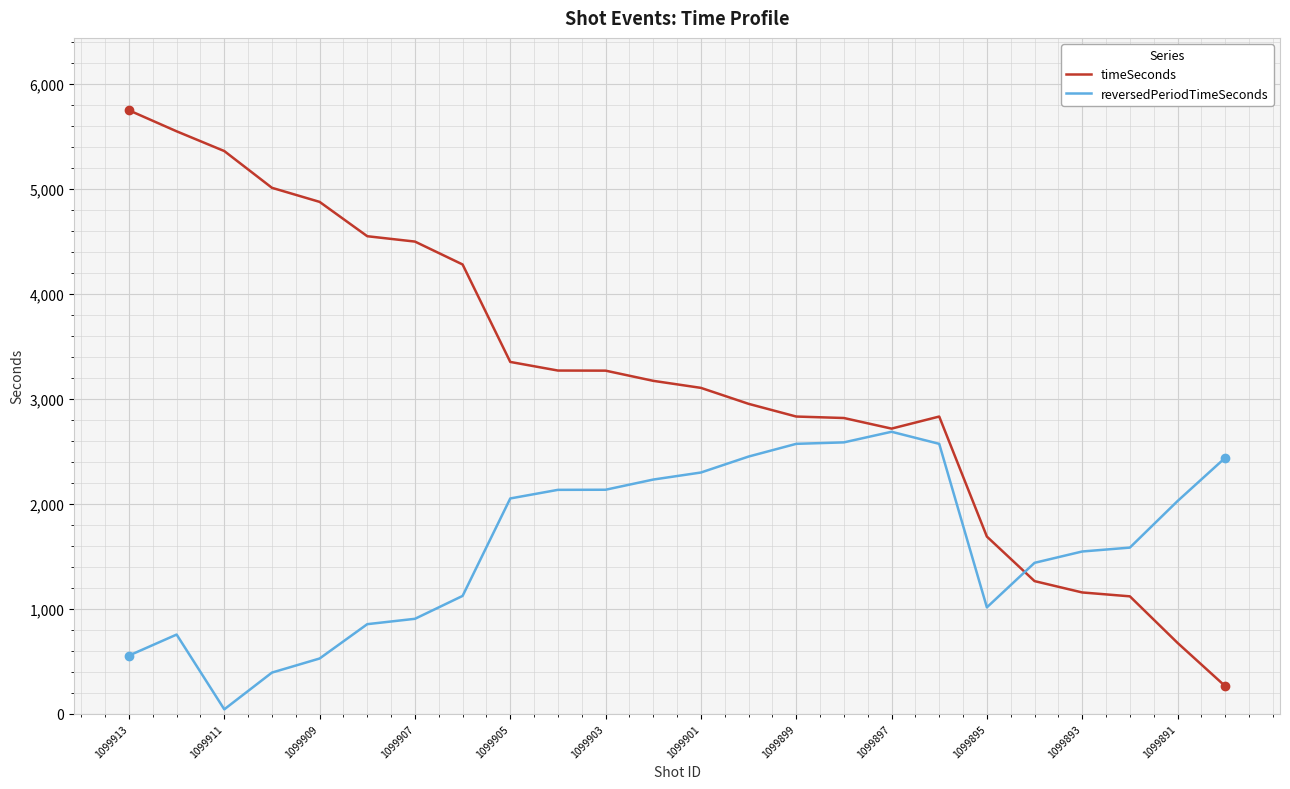

Which series has the widest spread of values?

timeSeconds